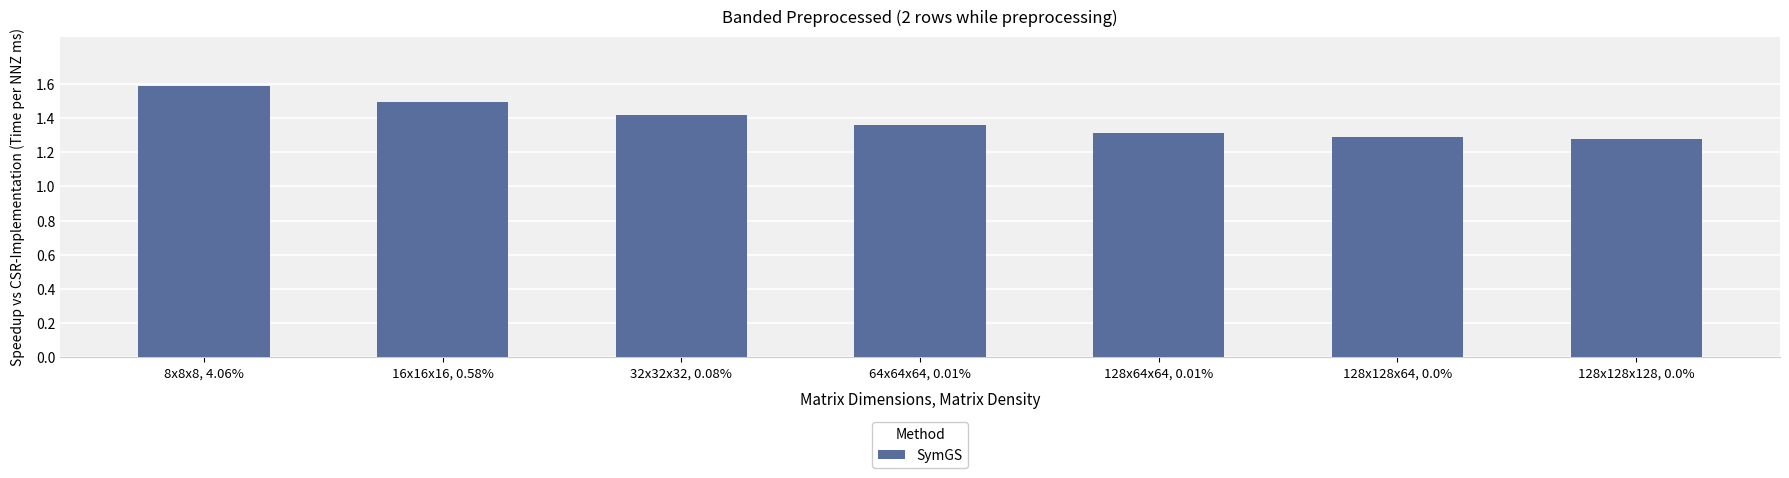

What is the difference between the second highest and minimum values?

0.2